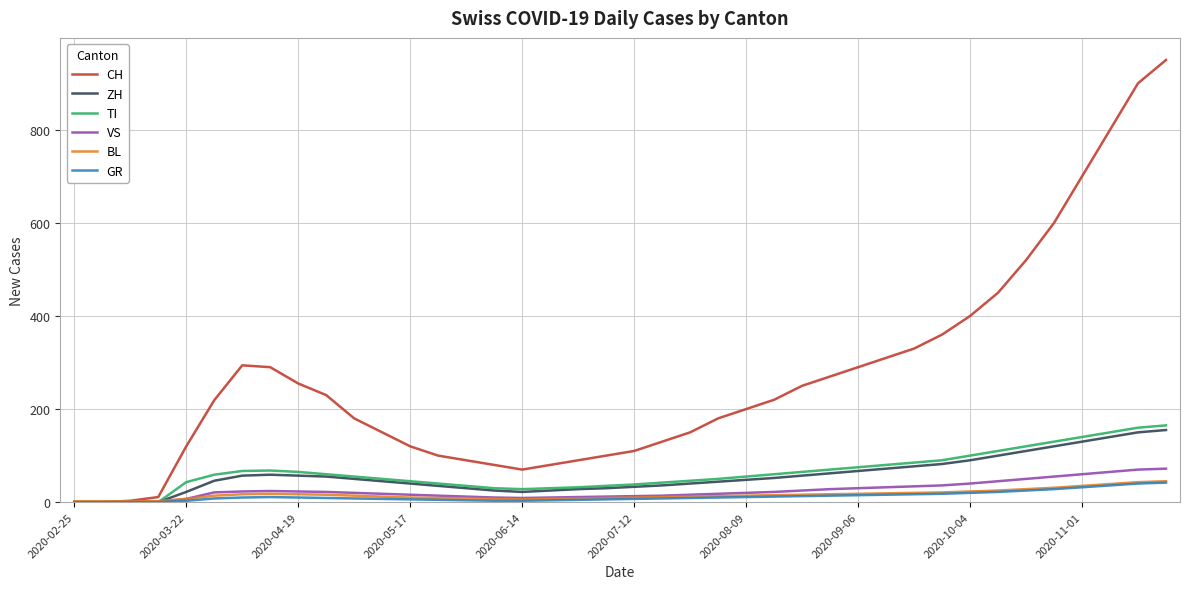

What is the highest value of the GR series?

42